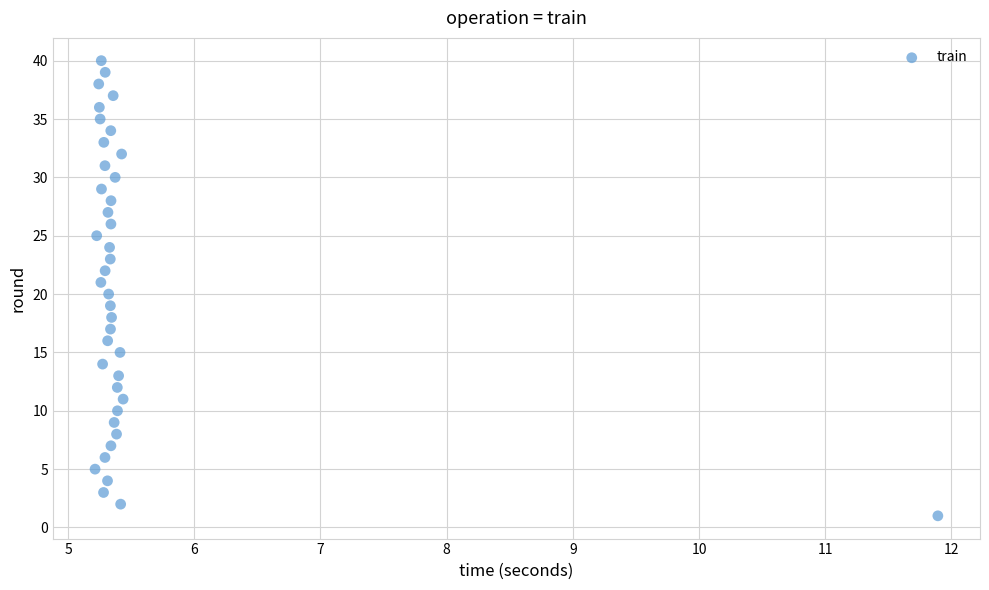

What is the range of Y values (max minus min)?

39